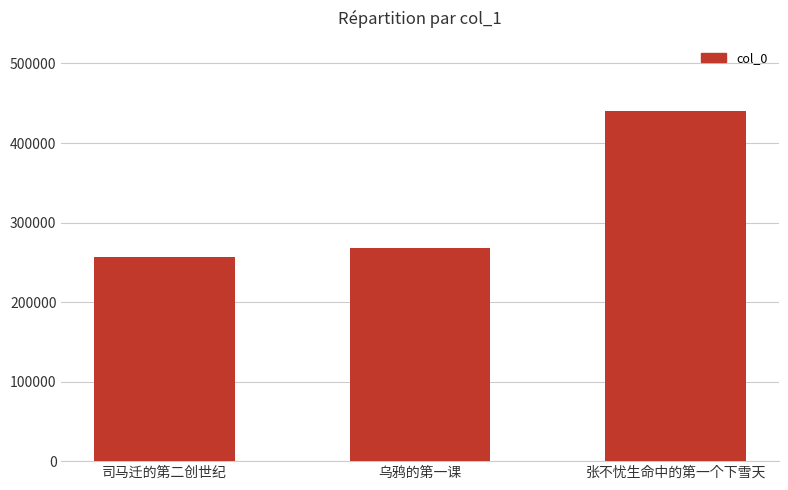

What is the average value?

321474